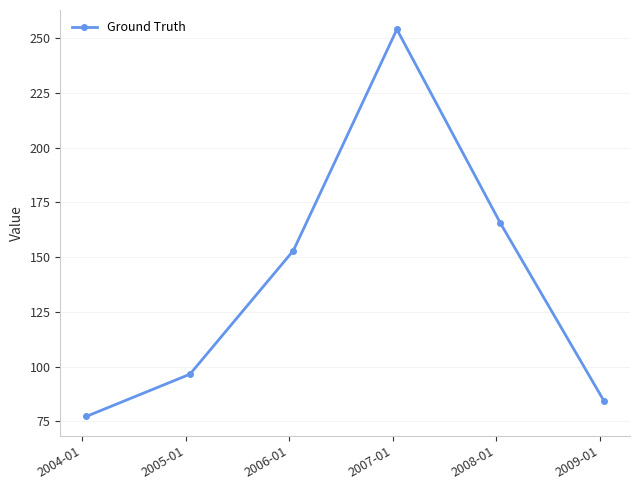

What is the greatest value displayed?

254.1